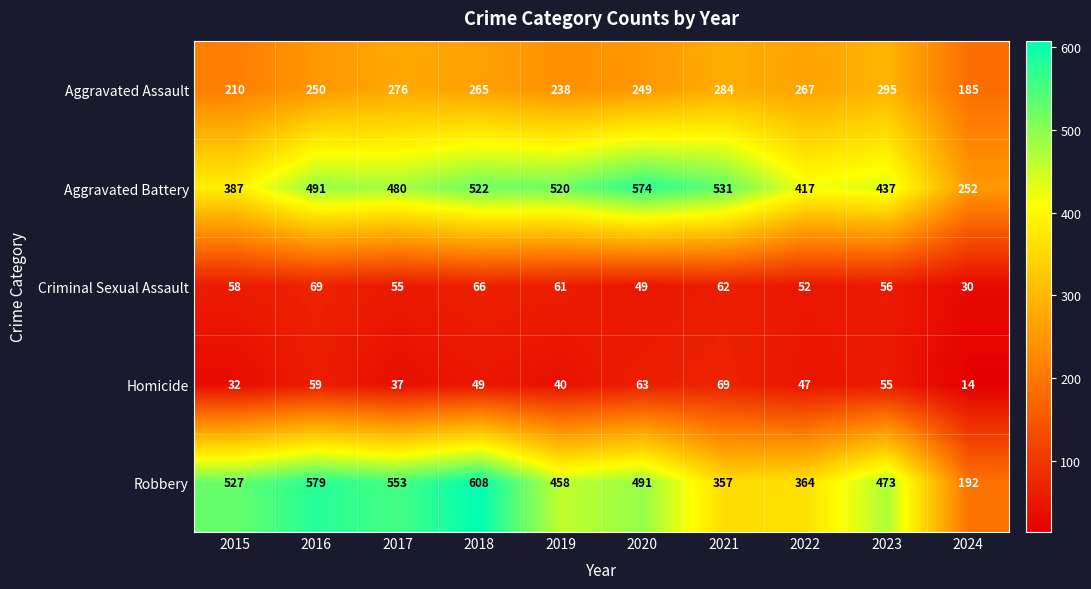

What is the sum of the Aggravated Battery values at 2021 and 2016?

1022